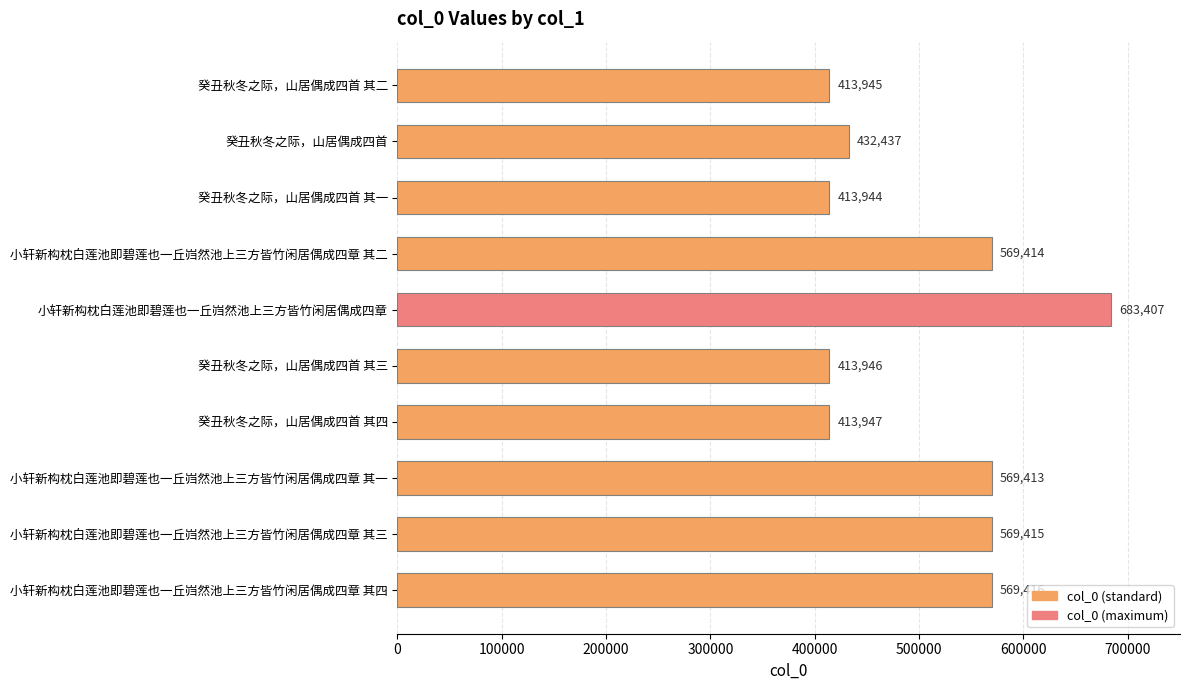

What is the label of the 8th bar from the bottom?

癸丑秋冬之际，山居偶成四首 其一